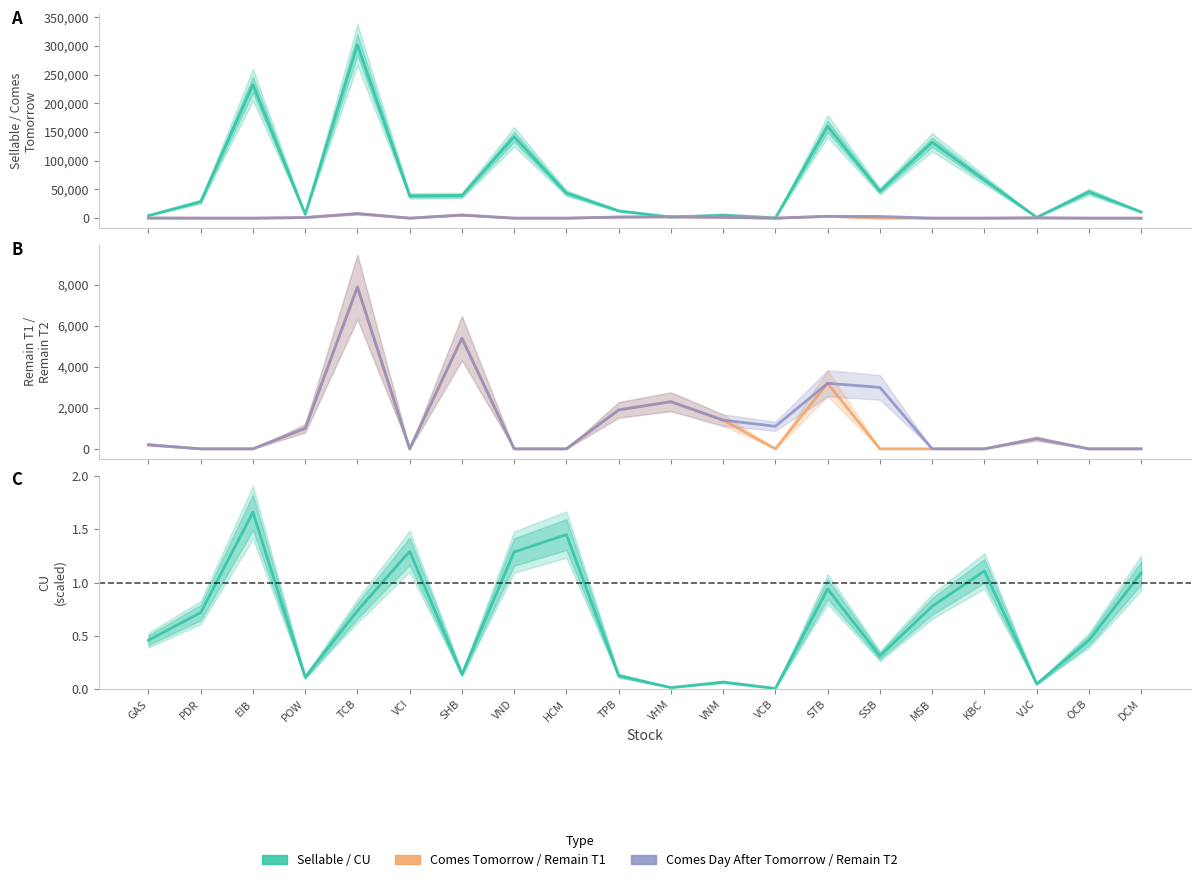

What is the value of the CU (scaled) point at the 4th from the left?

0.1